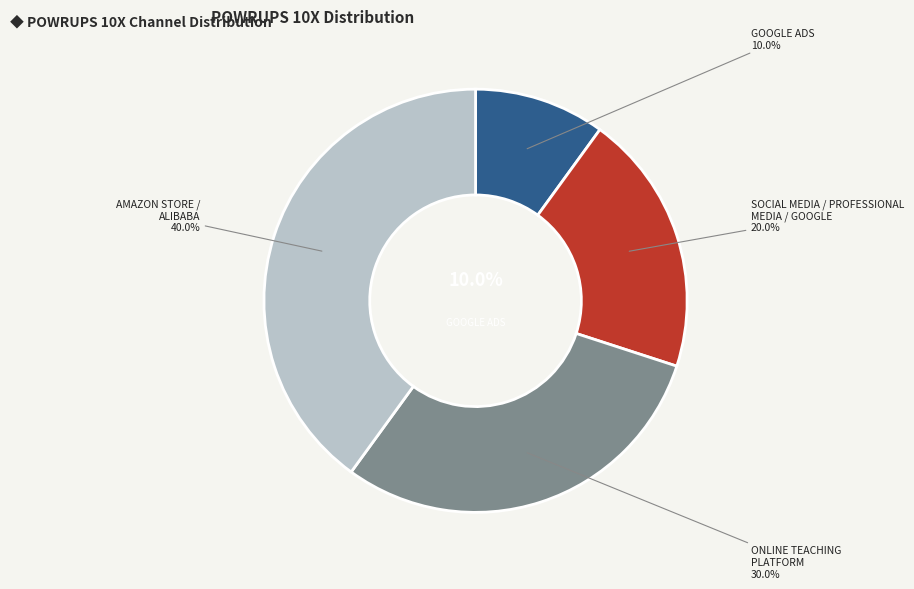

What is the smallest slice in the pie chart?

GOOGLE ADS